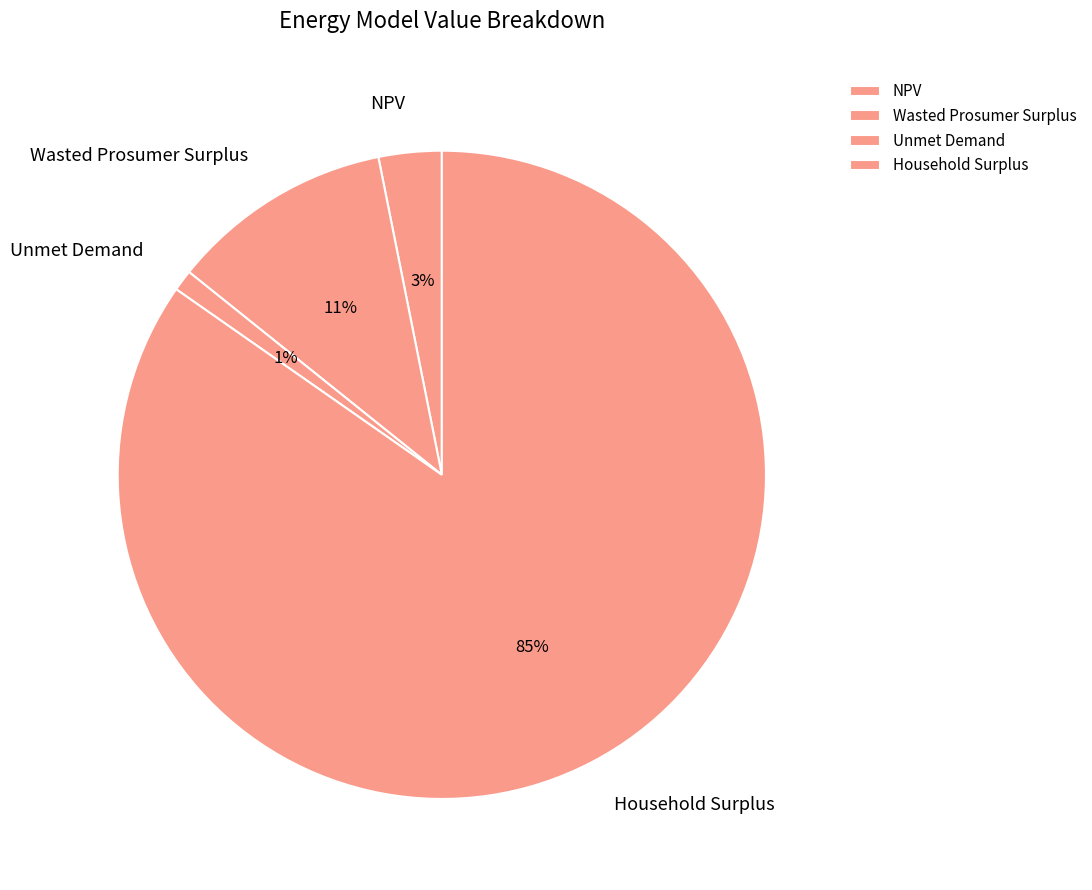

Which has a higher value, Unmet Demand or Wasted Prosumer Surplus?

Wasted Prosumer Surplus